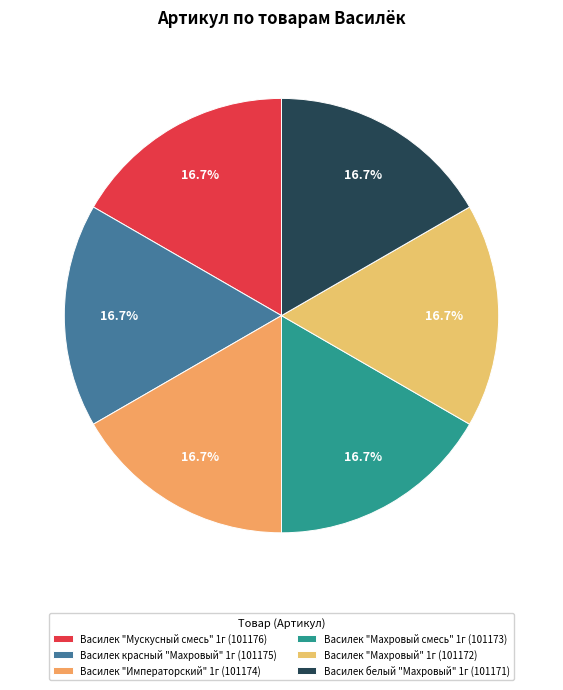

Count the number of slices in the pie.

6